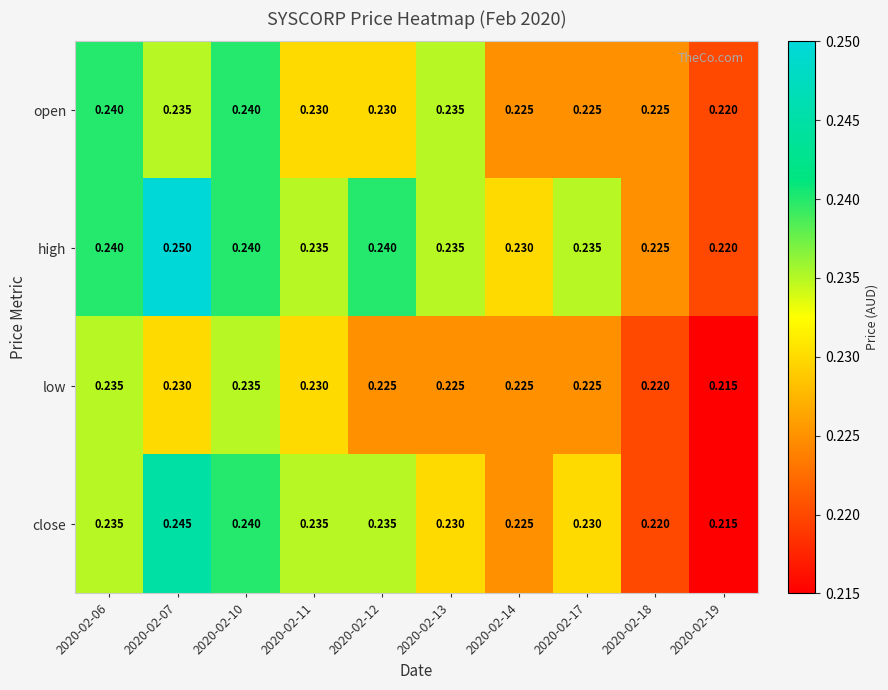

Which series has the largest total across all categories?

high